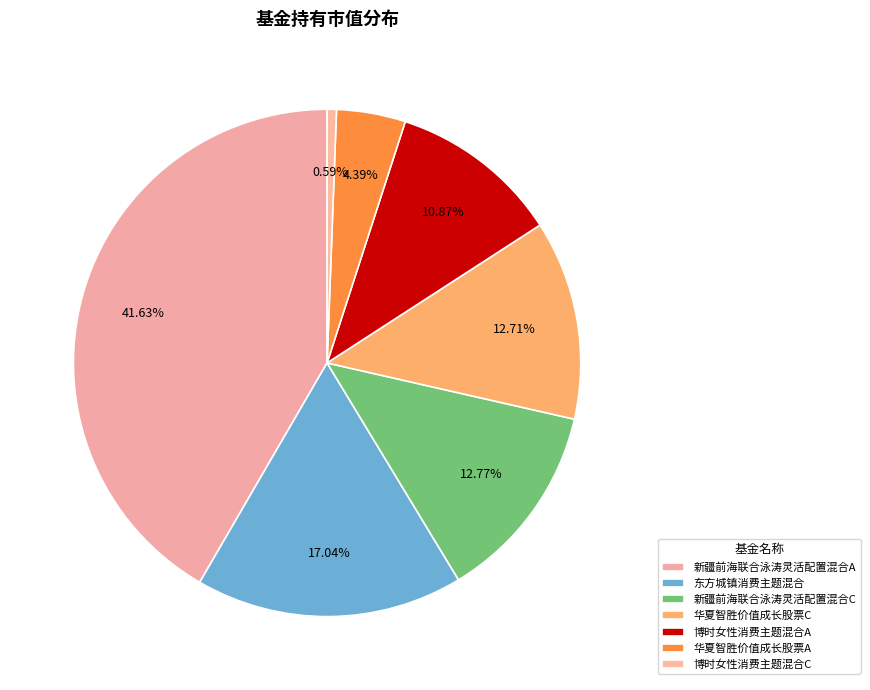

What is the largest slice in the pie chart?

新疆前海联合泳涛灵活配置混合A